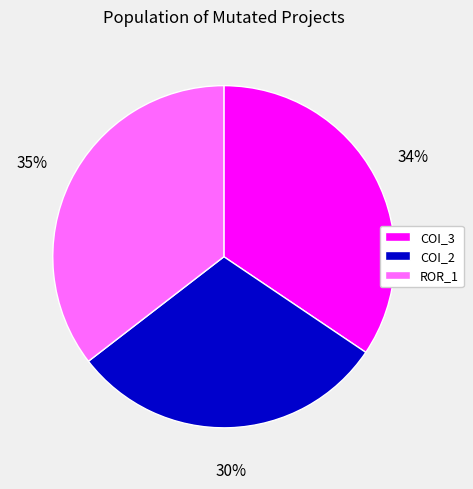

Is it true that COI_2 is 22% of the pie?

False